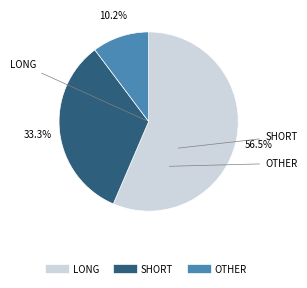

Does any single category account for the majority?

Yes